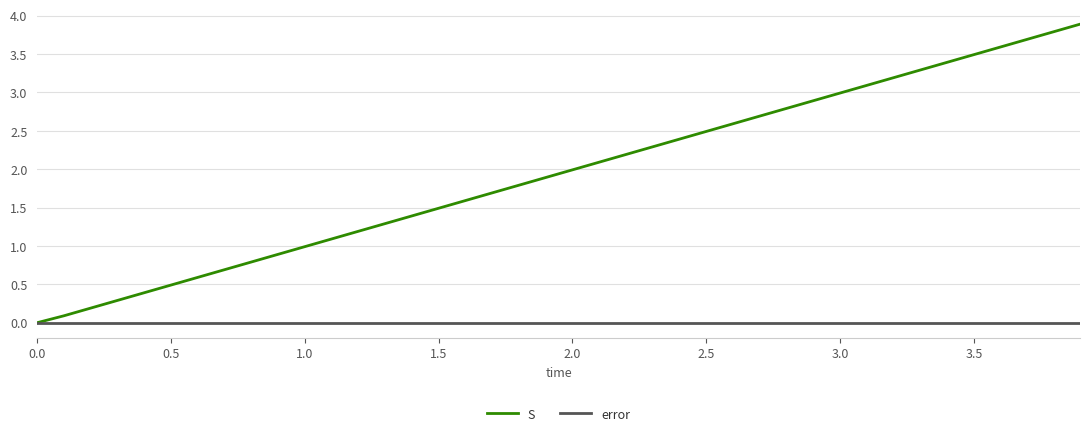

Which series has the largest range (max minus min)?

S